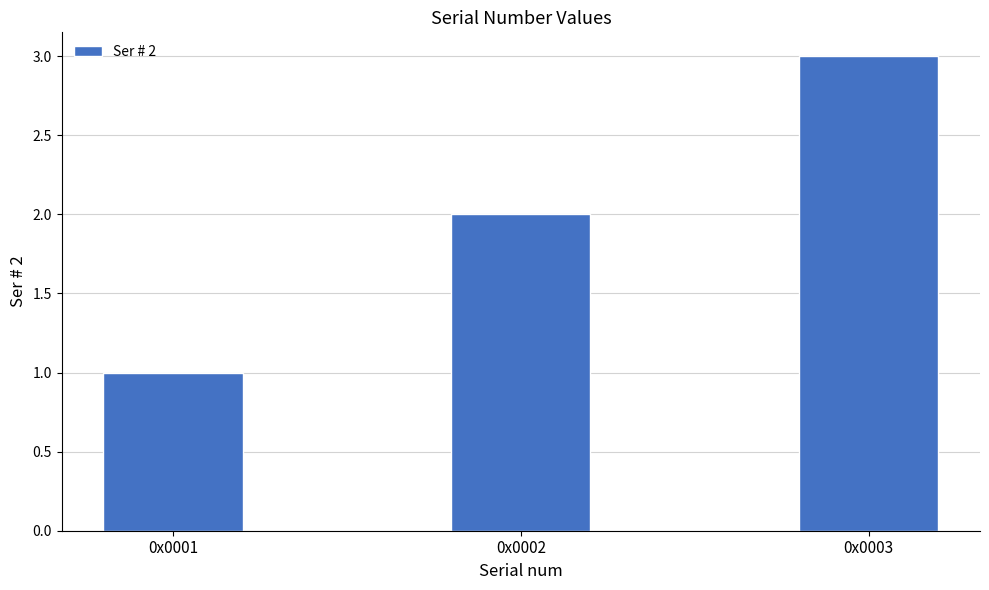

Rank the categories by value from highest to lowest.

0x0003, 0x0002, 0x0001